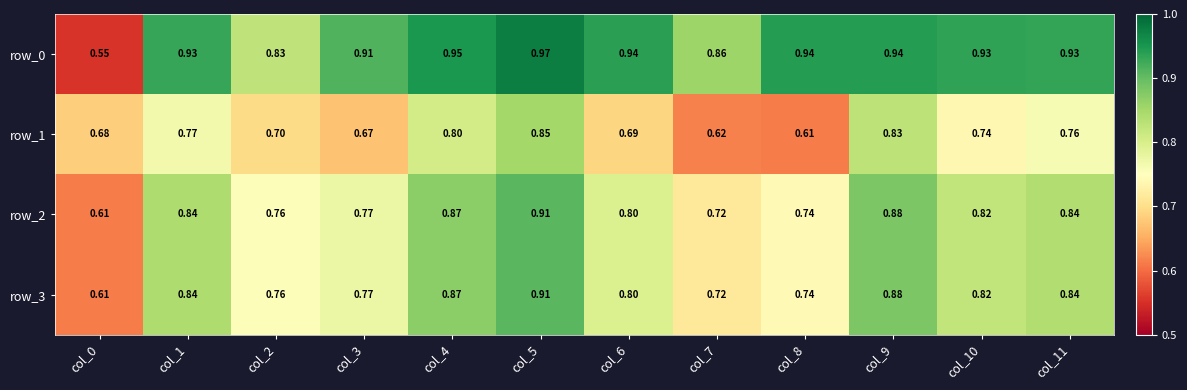

Is the value of row_0 at col_9 greater than the value of row_1 at col_4?

Yes